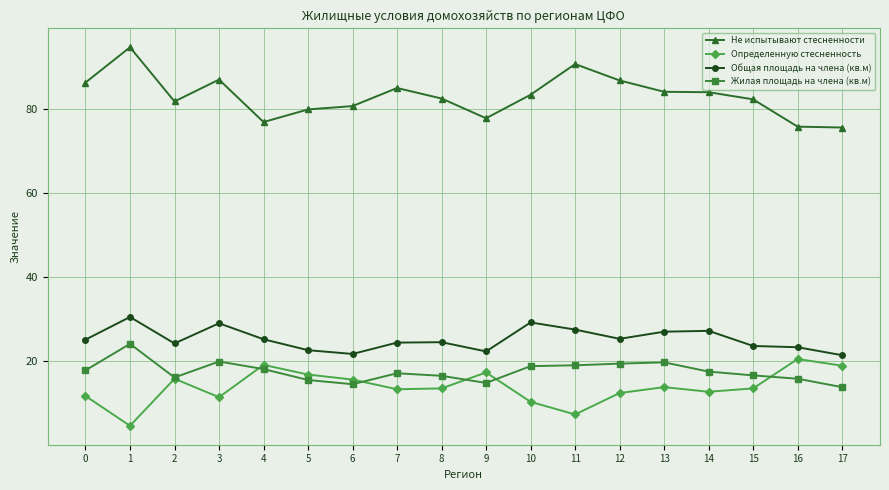

True or false: Жилая площадь на члена (кв.м) has more than 0 interior local peaks.

True